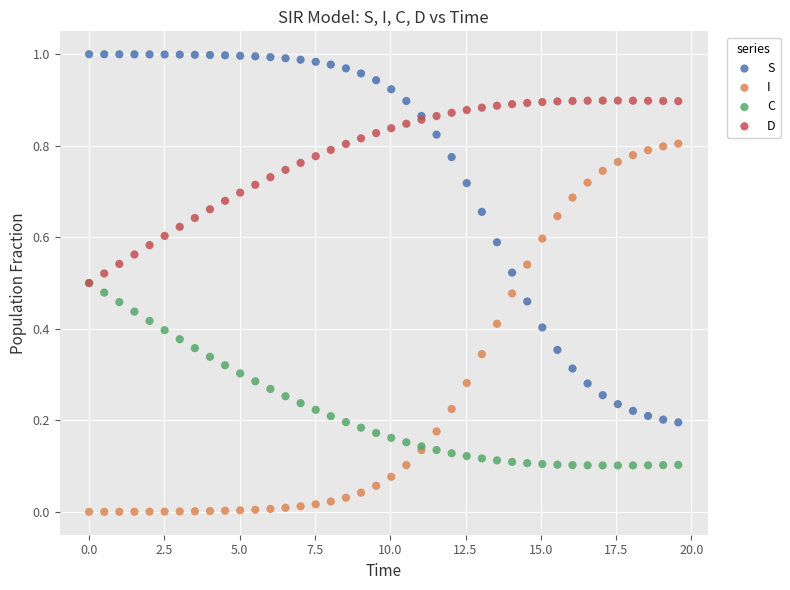

What are all the series names shown in the legend?

S, I, C, D